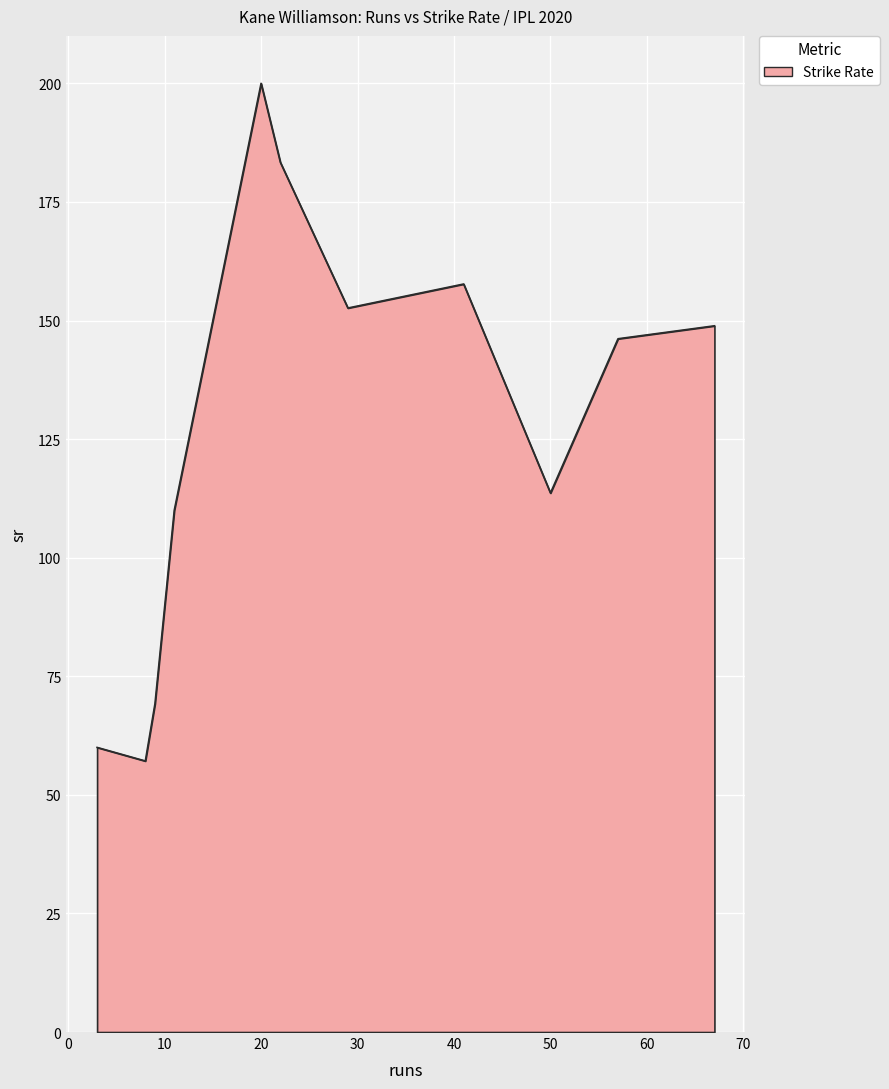

List the labels in order of value, largest first.

20, 20, 22, 41, 29, 67, 57, 50, 11, 9, 3, 8